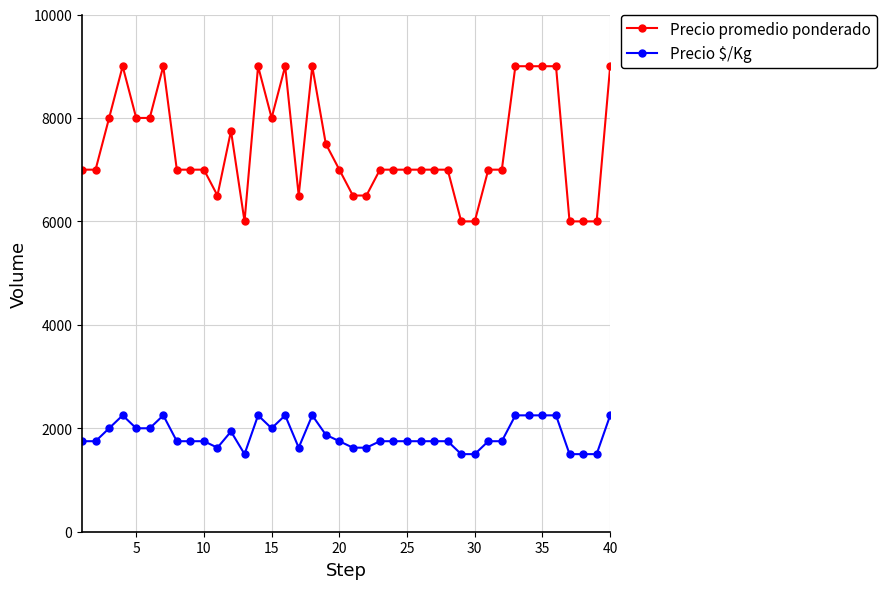

What is the value of the Precio $/Kg point at the 3rd from the left?

2000